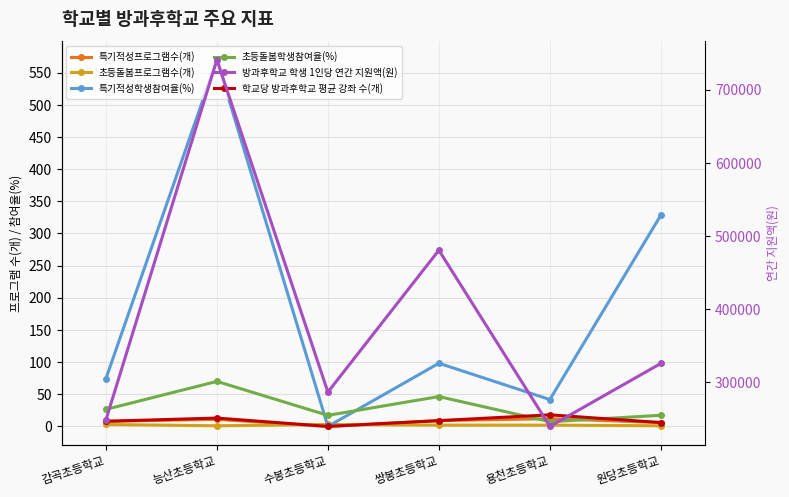

What is the label of the 4th point from the left?

쌍봉초등학교